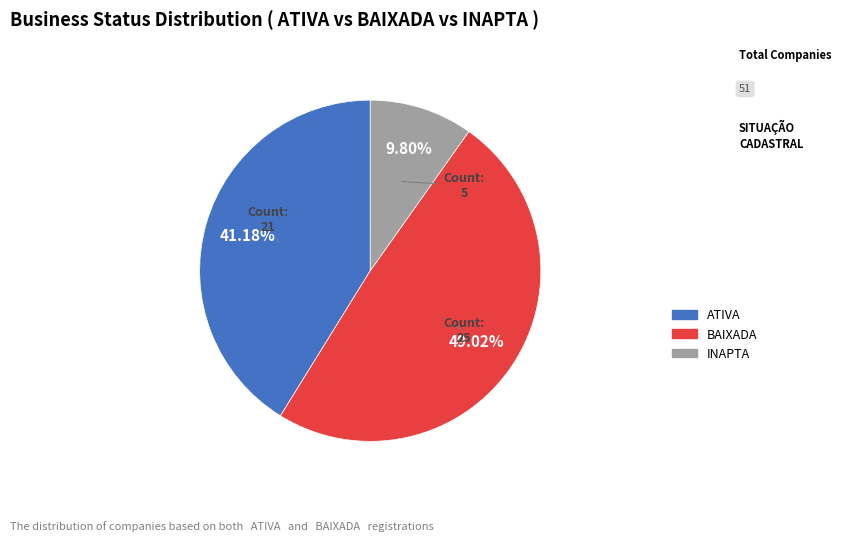

What percentage is NOT represented by ATIVA?

58.8%